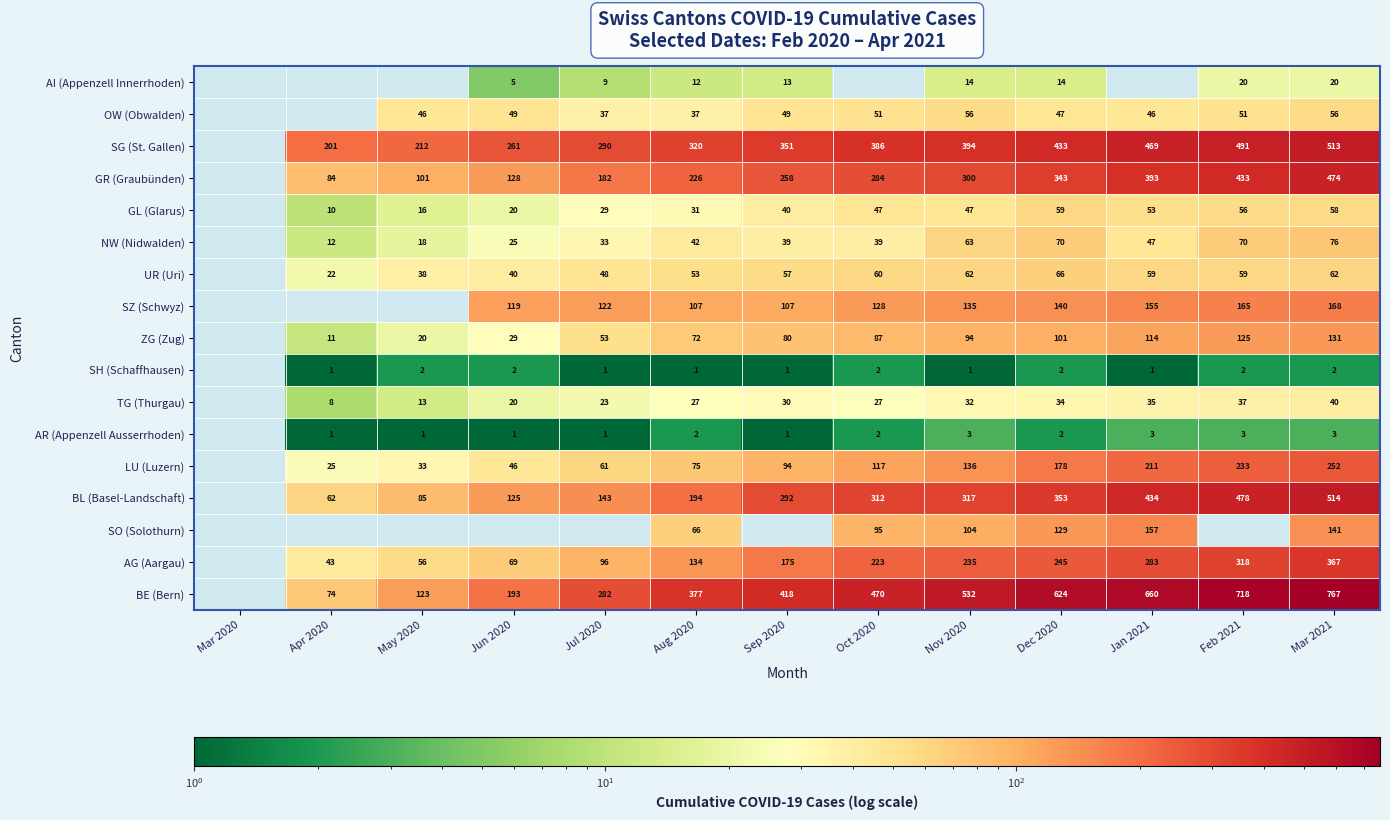

True or false: NW (Nidwalden) has a value of 64 at Aug 2020.

False